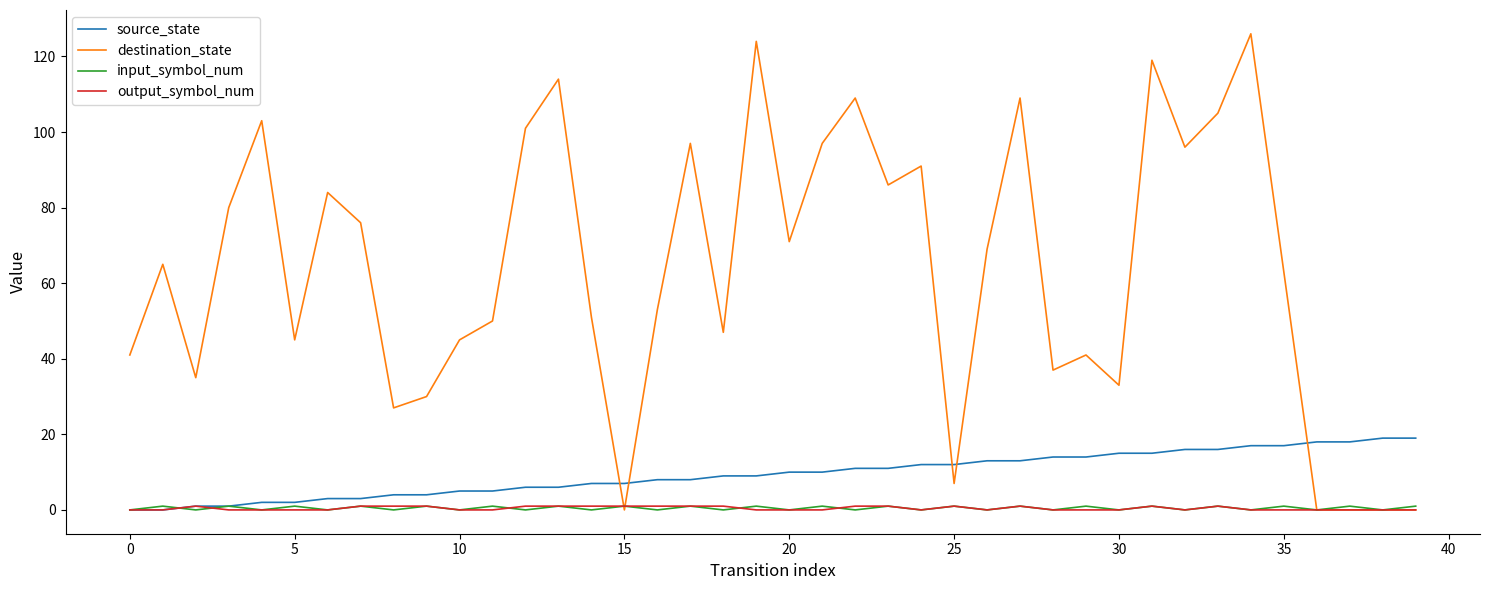

Reading left to right, extract all data points from this chart.

source_state: 0	0	1	1	2	2	3	3	4	4	5	5	6	6	7	7	8	8	9	9	10	10	11	11	12	12	13	13	14	14	15	15	16	16	17	17	18	18	19	19
destination_state: 41	65	35	80	103	45	84	76	27	30	45	50	101	114	51	0	53	97	47	124	71	97	109	86	91	7	69	109	37	41	33	119	96	105	126	63	0	0	0	0
input_symbol_num: 0	1	0	1	0	1	0	1	0	1	0	1	0	1	0	1	0	1	0	1	0	1	0	1	0	1	0	1	0	1	0	1	0	1	0	1	0	1	0	1
output_symbol_num: 0	0	1	0	0	0	0	1	1	1	0	0	1	1	1	1	1	1	1	0	0	0	1	1	0	1	0	1	0	0	0	1	0	1	0	0	0	0	0	0